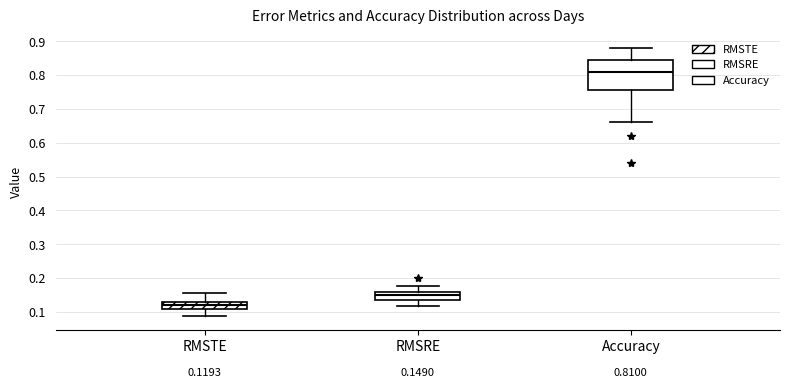

Which box's median line is the highest?

Accuracy